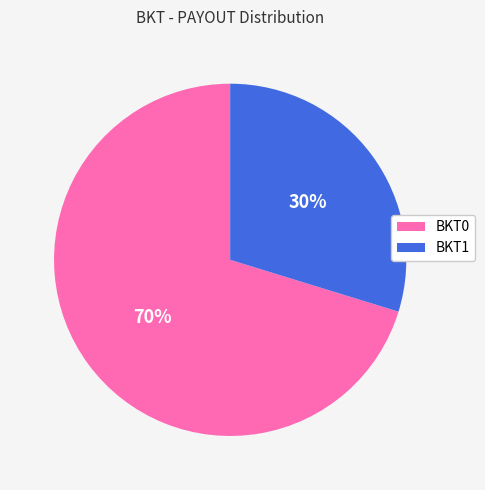

To the nearest percent, what is the difference between the largest and smallest slice percentages?

40%